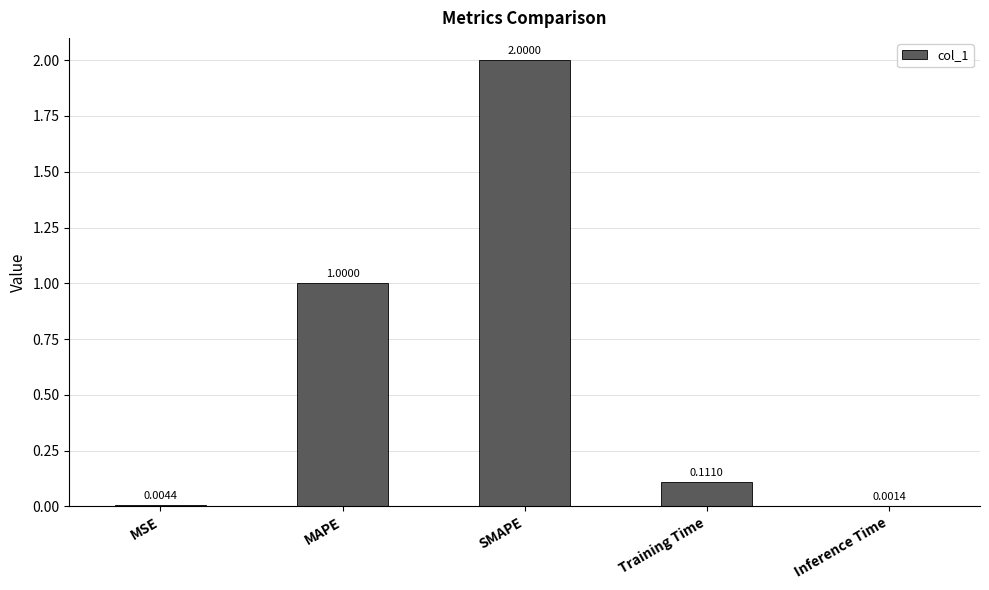

What is the sum of all values?

3.1